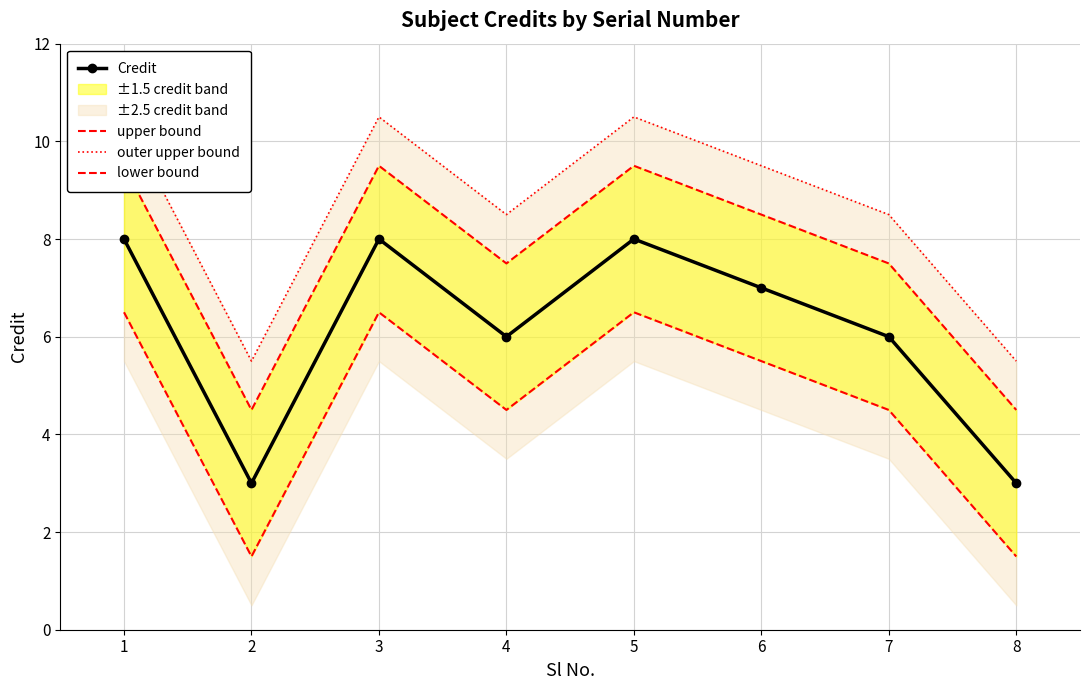

What are all the series names shown in the legend?

Credit, upper bound, outer upper bound, lower bound